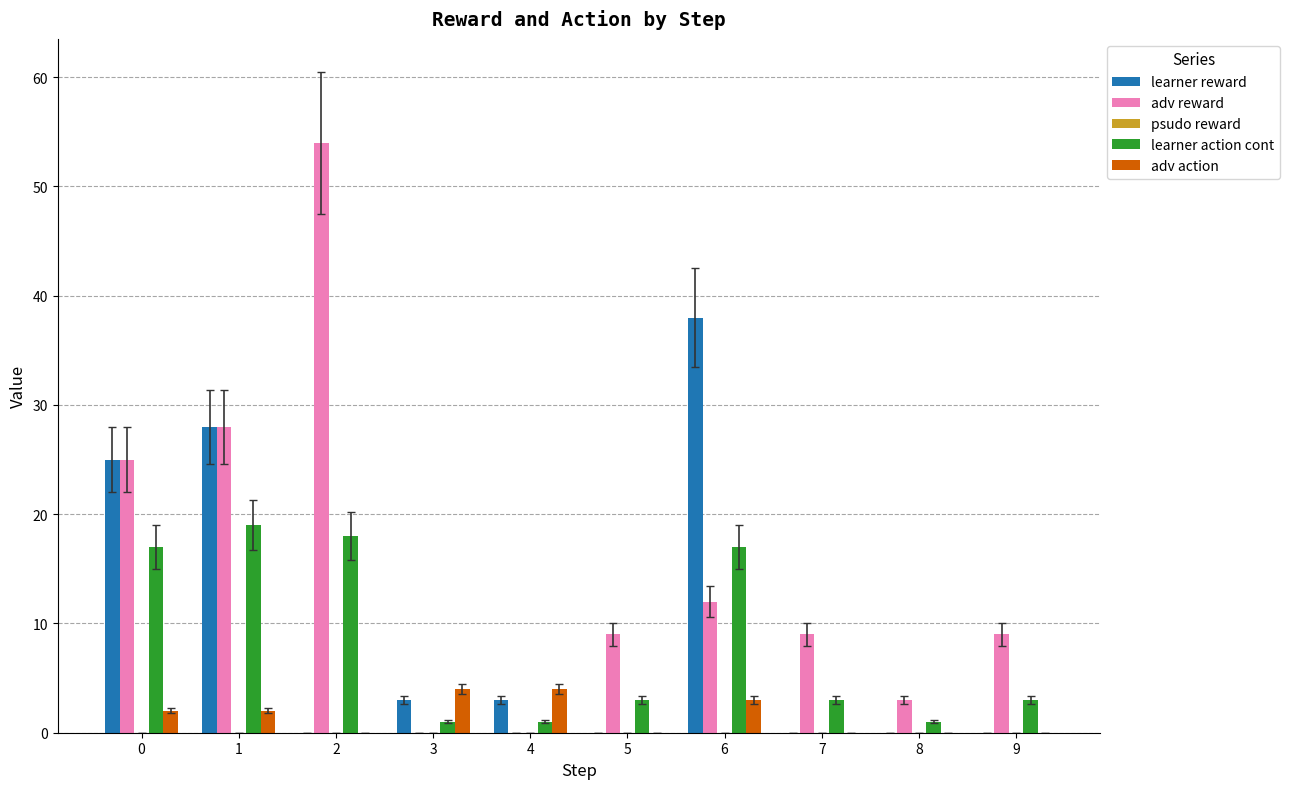

Which series changed the most between 0 and 9?

learner reward